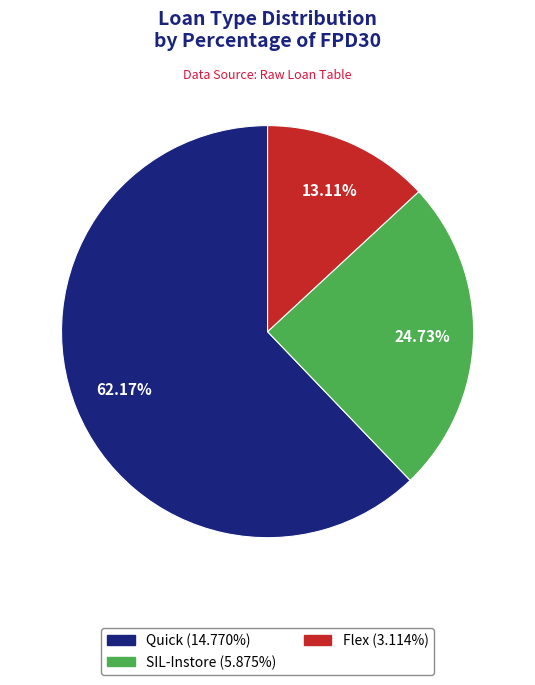

To the nearest percent, what is the combined percentage of SIL-Instore and Quick?

87%